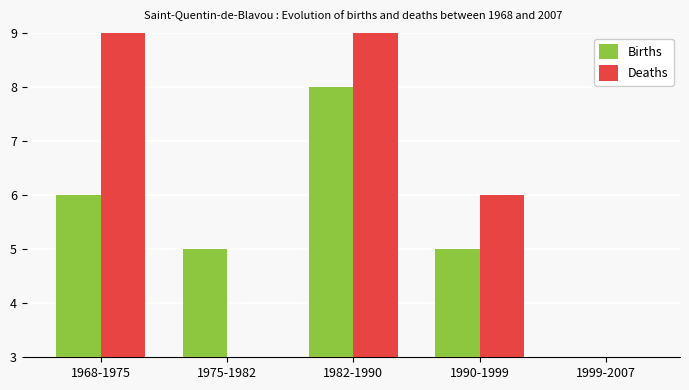

How many distinct data groups are displayed?

2